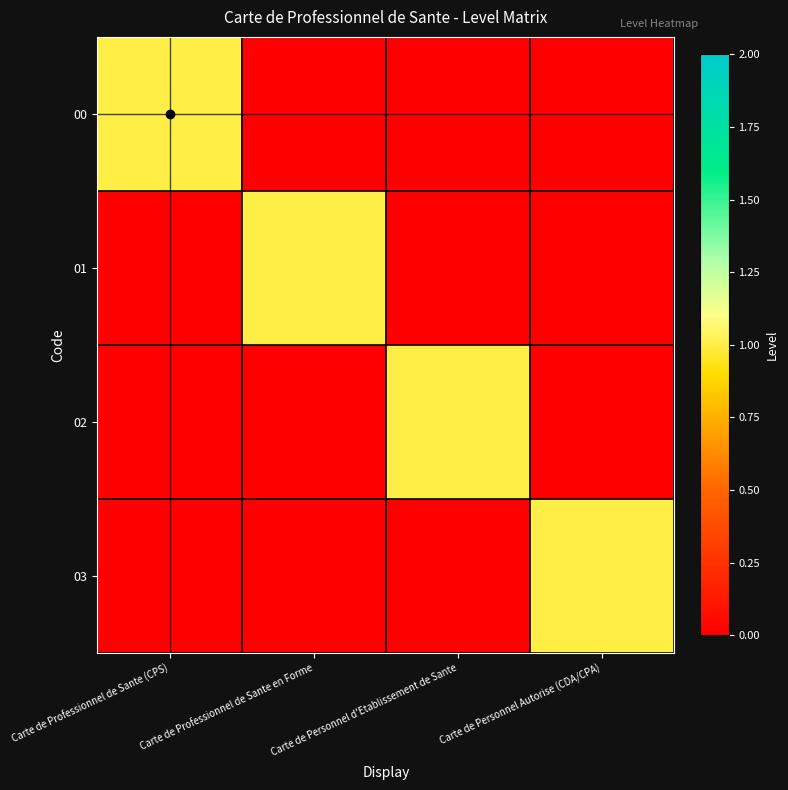

Reading left to right, list all the values displayed in this chart.

00: Carte de Professionnel de Sante (CPS)=1	Carte de Professionnel de Sante en Forme=0	Carte de Personnel d'Etablissement de Sante=0	Carte de Personnel Autorise (CDA/CPA)=0
01: Carte de Professionnel de Sante (CPS)=0	Carte de Professionnel de Sante en Forme=1	Carte de Personnel d'Etablissement de Sante=0	Carte de Personnel Autorise (CDA/CPA)=0
02: Carte de Professionnel de Sante (CPS)=0	Carte de Professionnel de Sante en Forme=0	Carte de Personnel d'Etablissement de Sante=1	Carte de Personnel Autorise (CDA/CPA)=0
03: Carte de Professionnel de Sante (CPS)=0	Carte de Professionnel de Sante en Forme=0	Carte de Personnel d'Etablissement de Sante=0	Carte de Personnel Autorise (CDA/CPA)=1